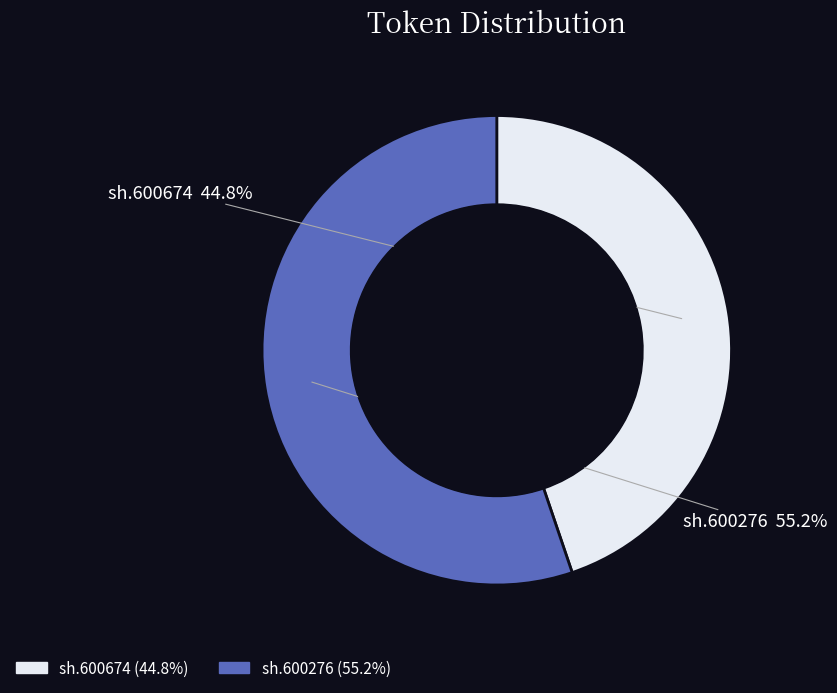

Count the number of slices in the pie.

2